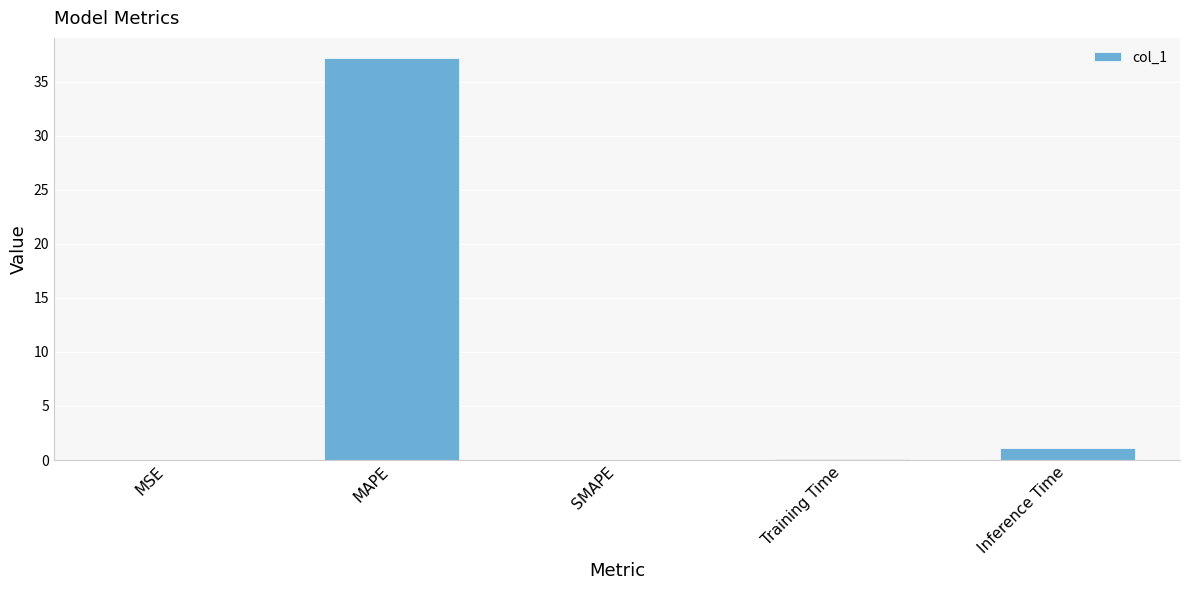

The value at MAPE is 37.2. True or false?

True